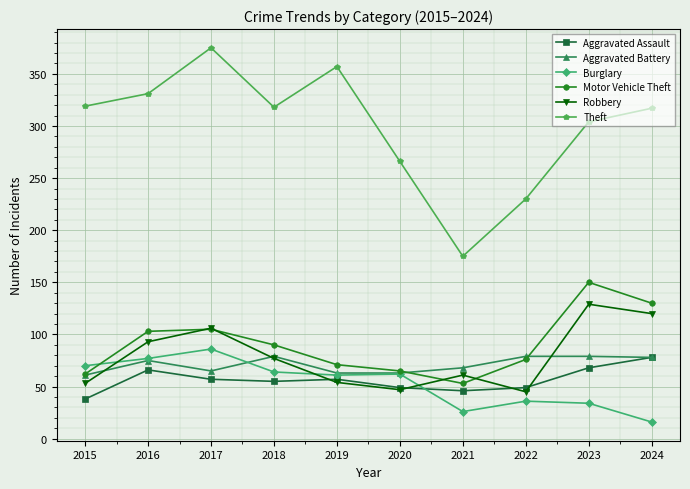

True or false: Theft has more than 0 points higher than both neighbors.

True